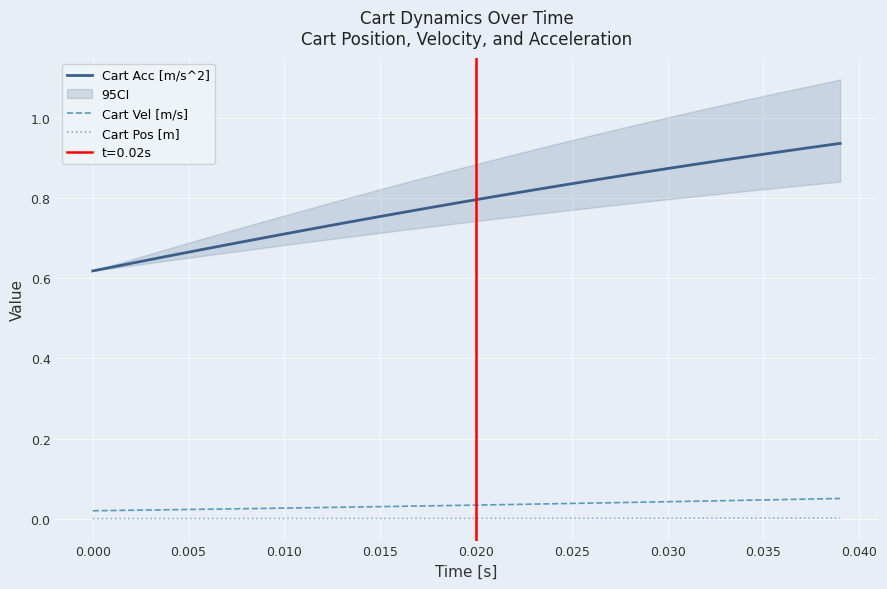

True or false: Cart Vel [m/s] and Cart Acc [m/s^2] intersect in this chart.

False